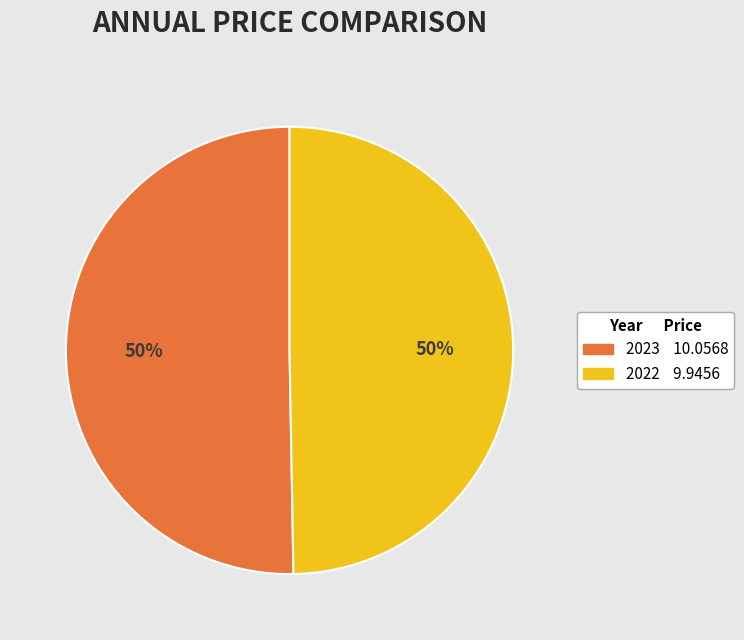

What percentage is the 2022 slice, to the nearest percent?

50%